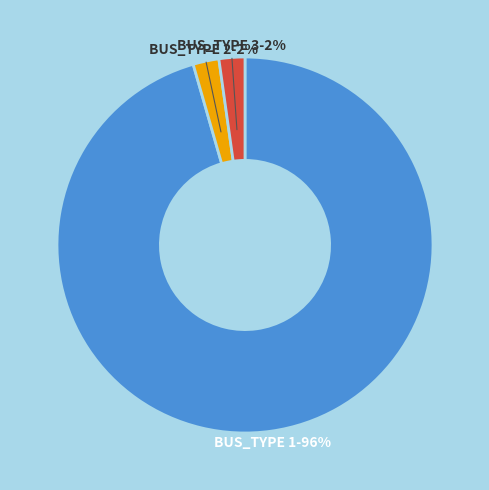

What is the majority slice?

BUS_TYPE 1